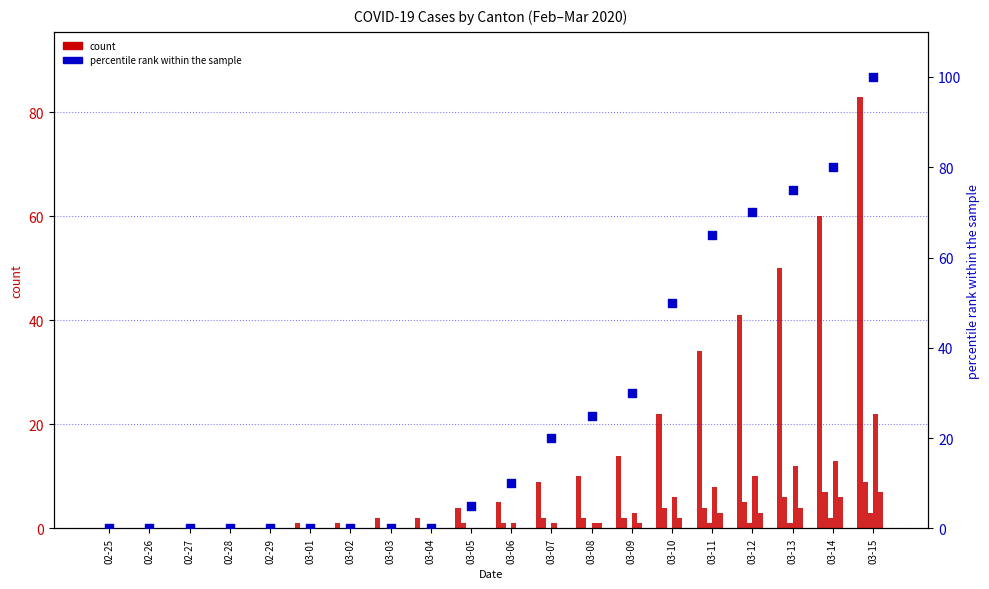

At which category is the sum across all series the highest?

03-15